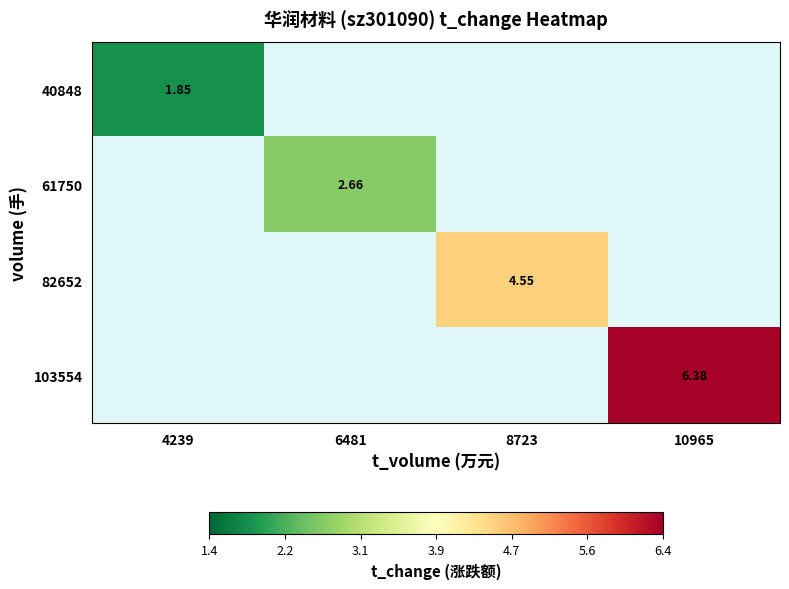

Which category has the highest value across all series?

10965